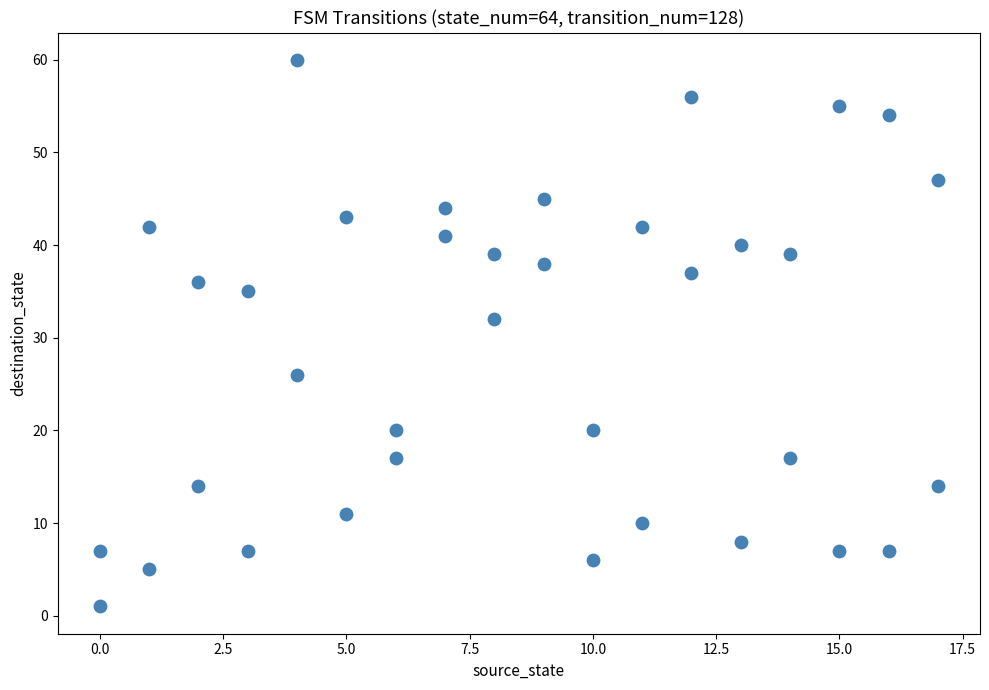

What is the range of X values (max minus min)?

17